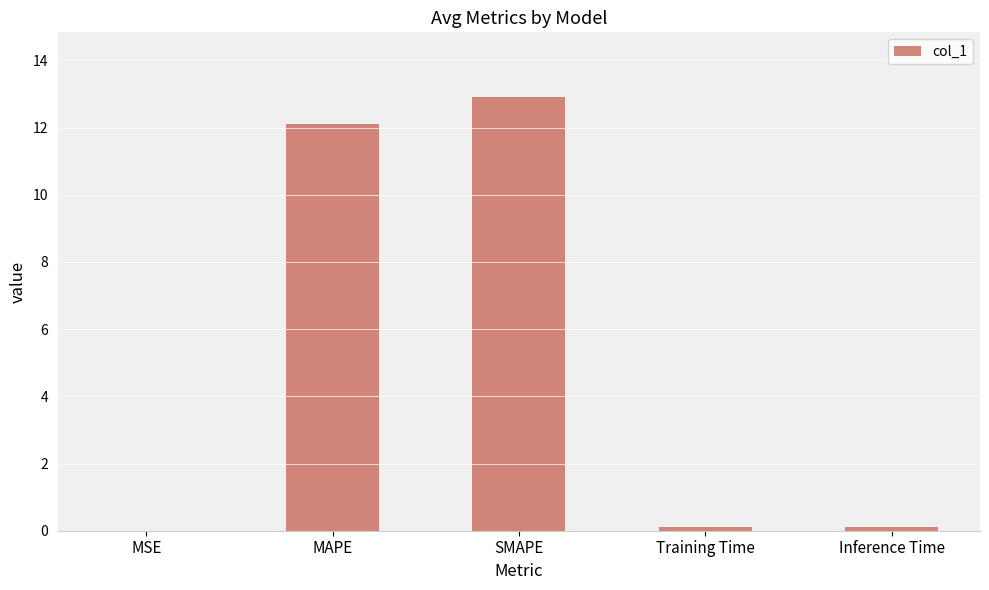

What is the change in value from MSE to MAPE?

+12.1